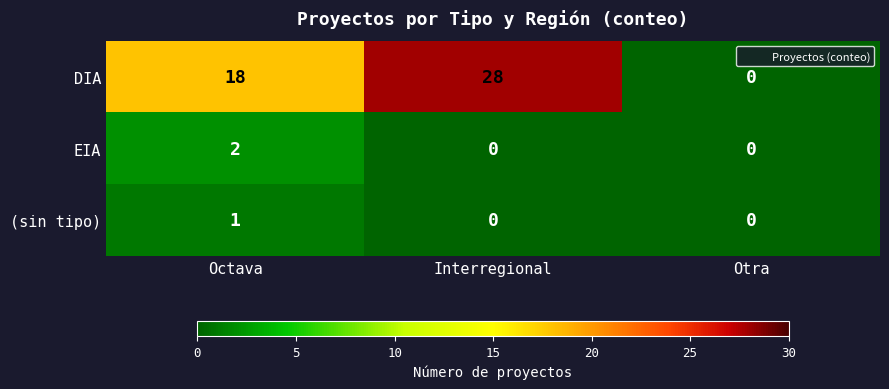

What is the difference between the maximum and minimum values in the DIA series?

28